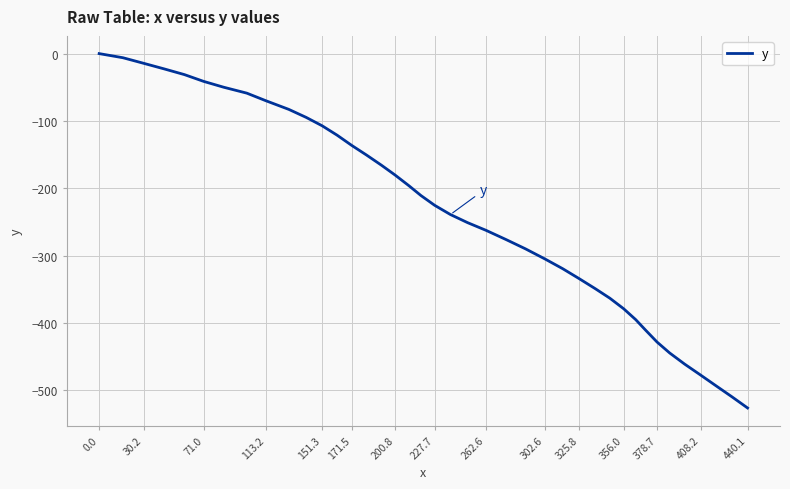

What is the smallest value displayed?

-526.1